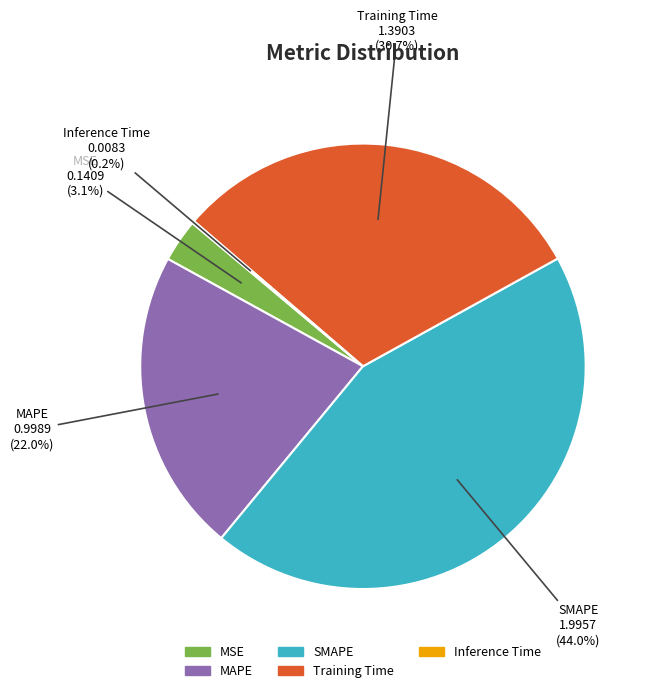

Is it true that SMAPE is 58% of the pie?

False